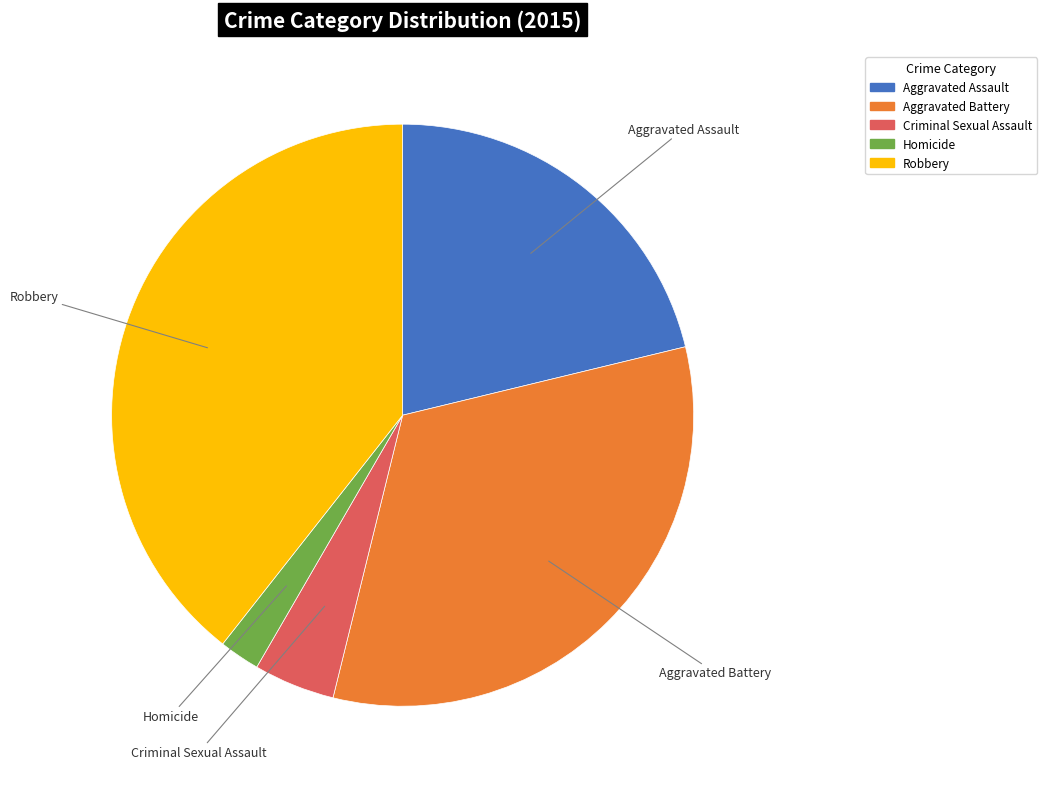

Does any single category account for the majority?

No